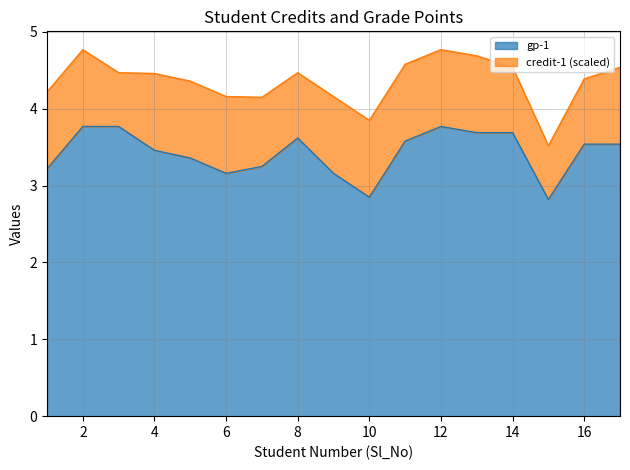

List the labels in order of value, smallest first.

15, 10, 6, 9, 1, 7, 5, 4, 16, 17, 11, 8, 13, 14, 2, 3, 12